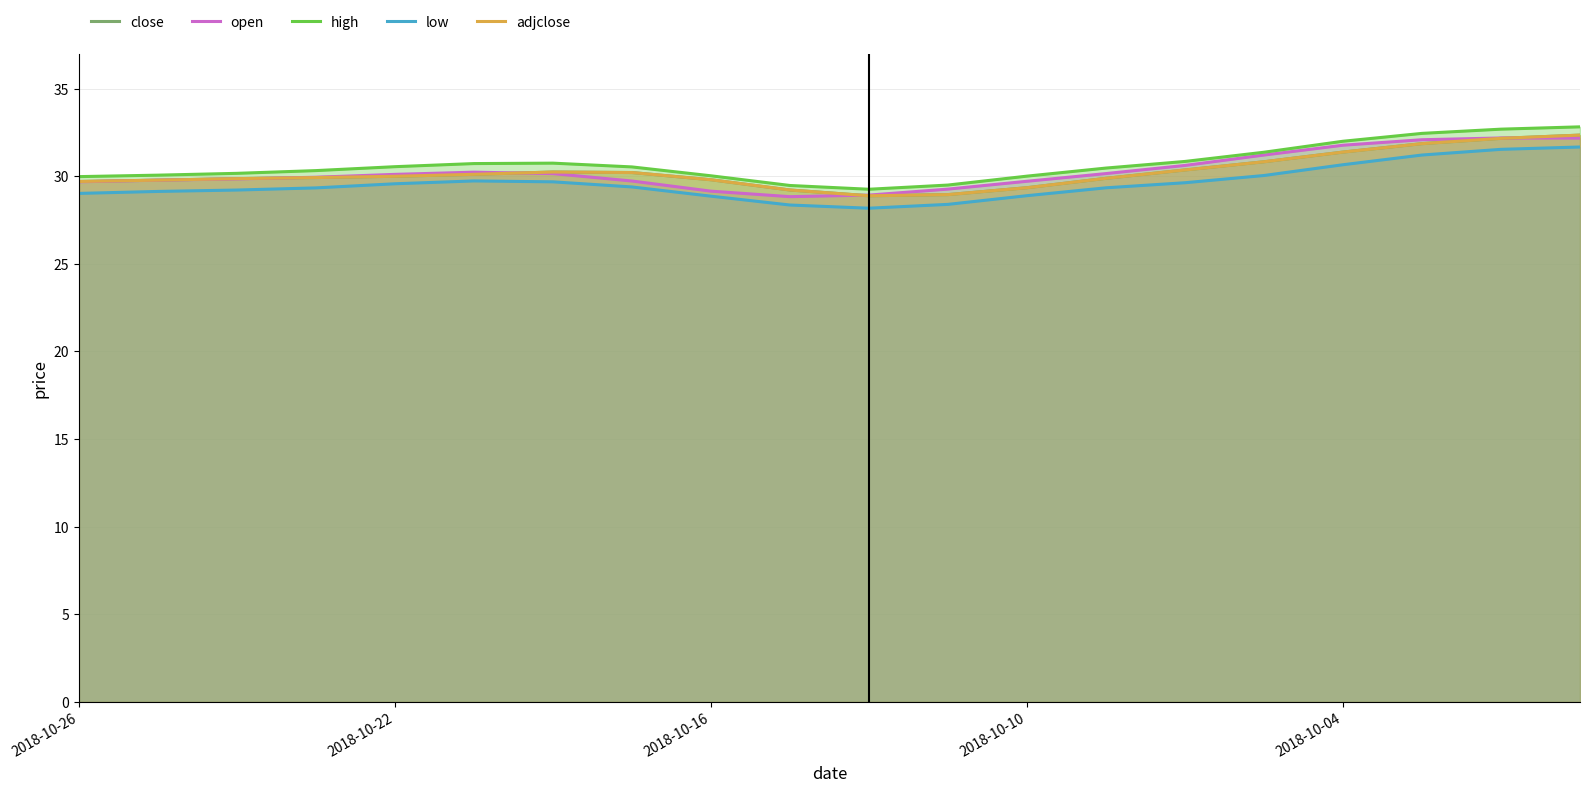

What is the value of the low point at the 13th from the left?

28.9